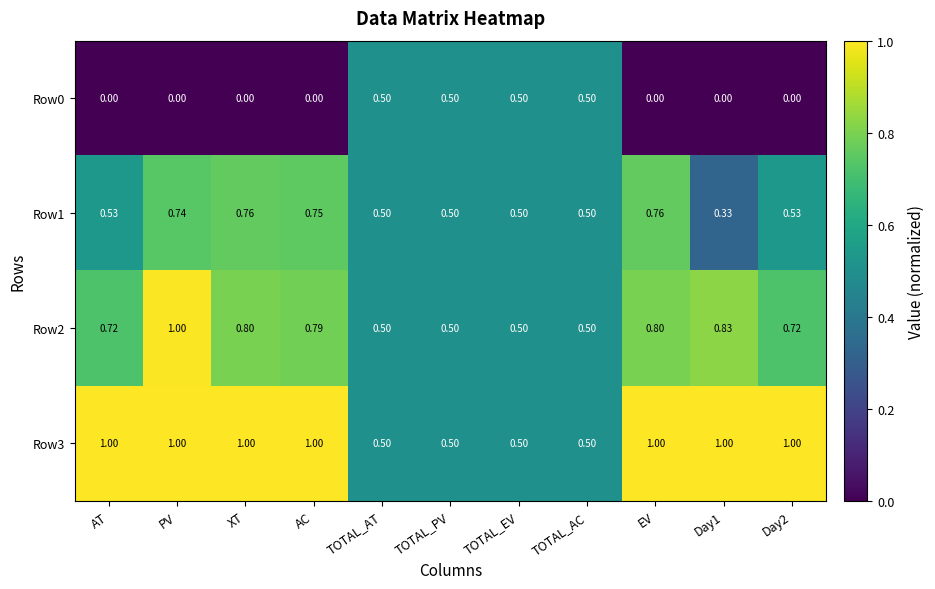

At which category is the sum across all series the highest?

PV